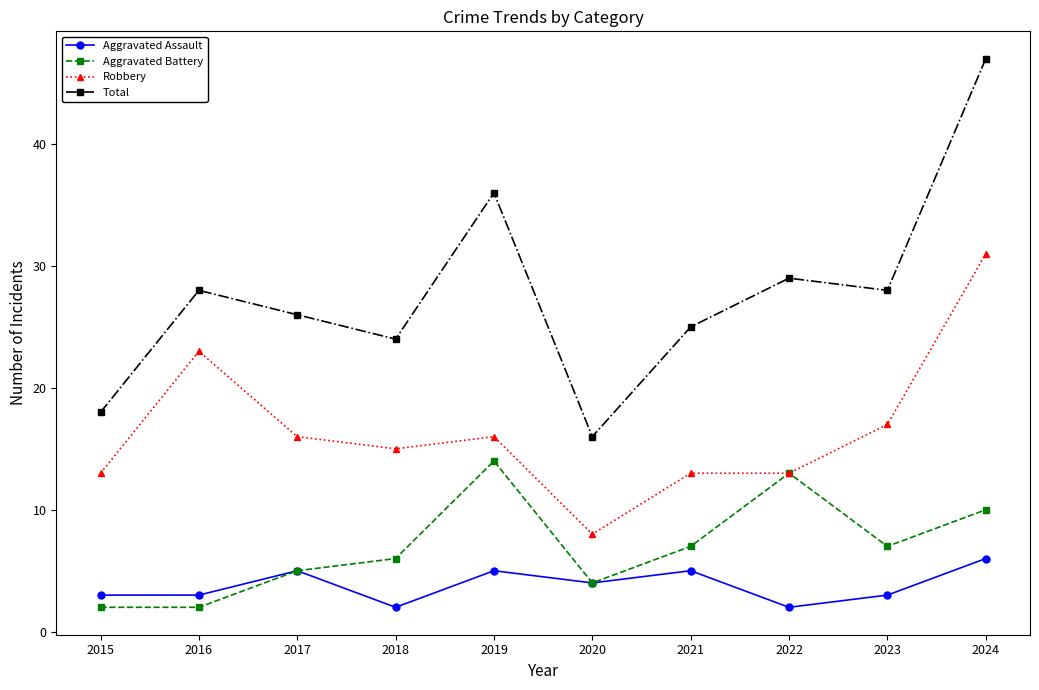

At how many categories does at least one series exceed 17?

9